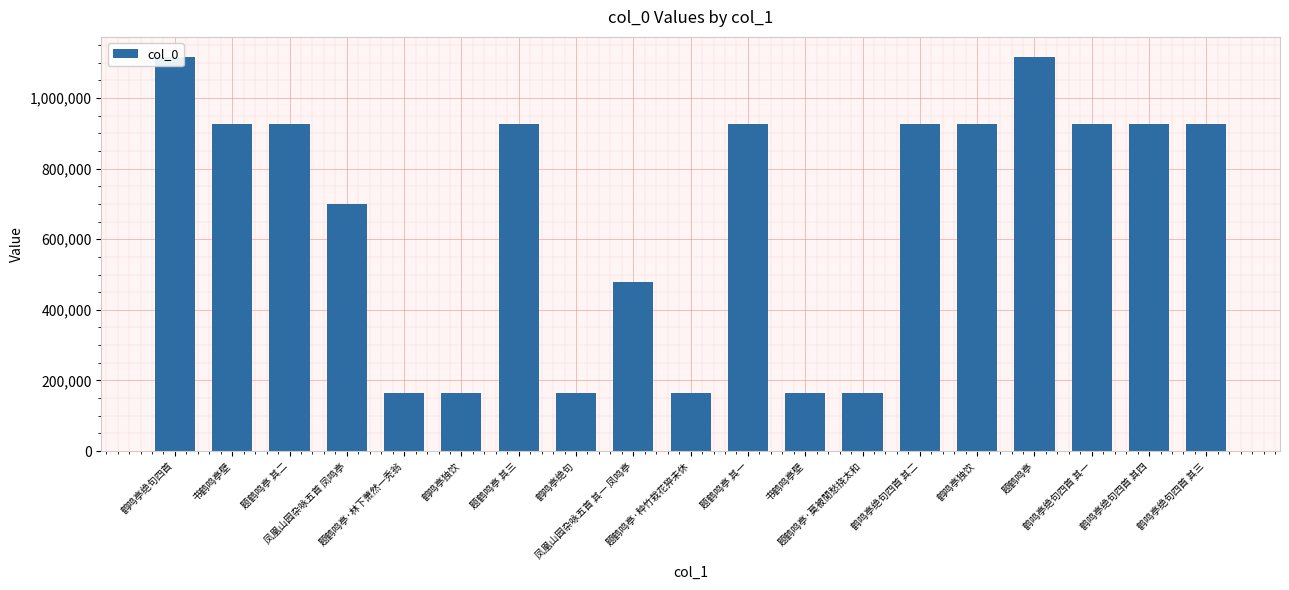

Does the chart contain any negative values?

No